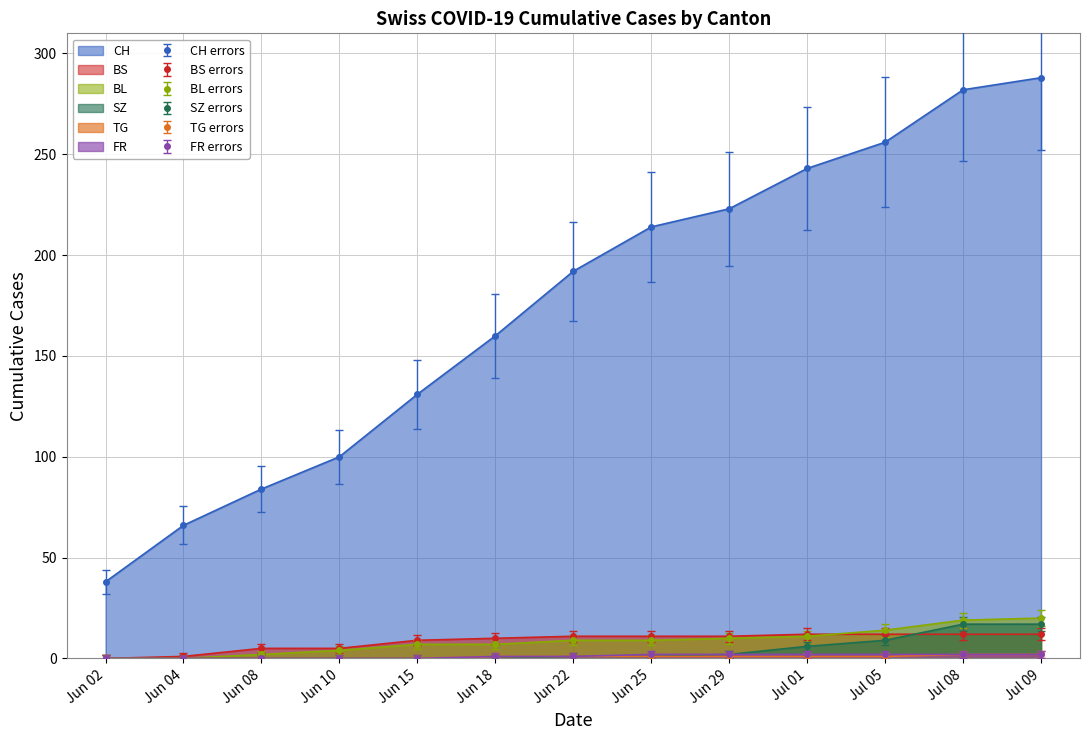

At Jul 09, list the series in order from largest to smallest.

CH line, BL line, SZ line, BS line, TG line, FR line